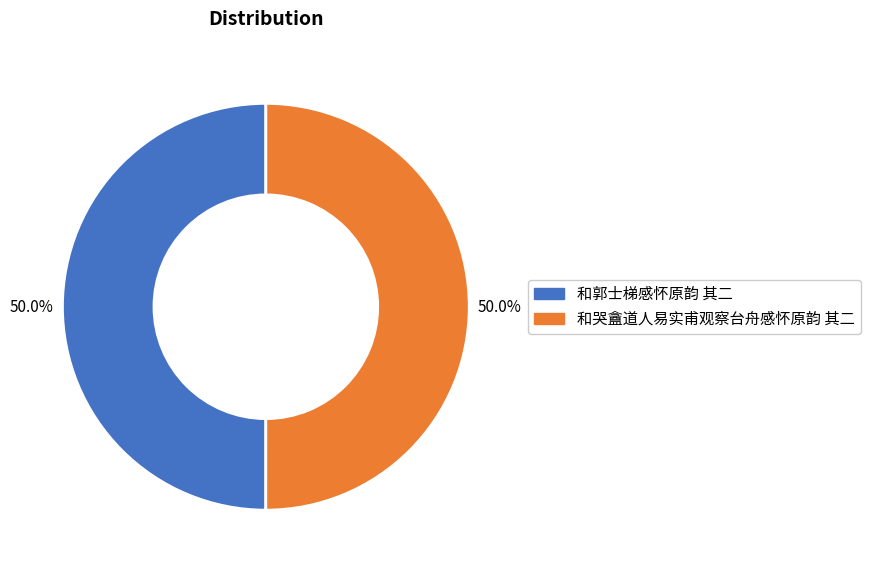

The 和哭盦道人易实甫观察台舟感怀原韵 其二 slice represents 40% of the pie. True or false?

False